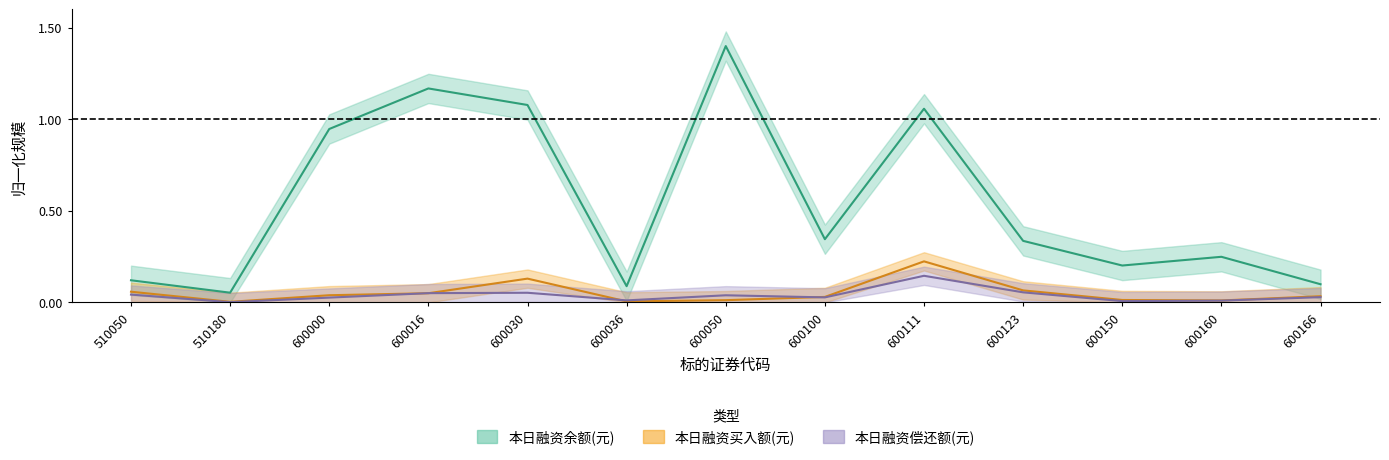

Does the chart have visible grid lines?

No